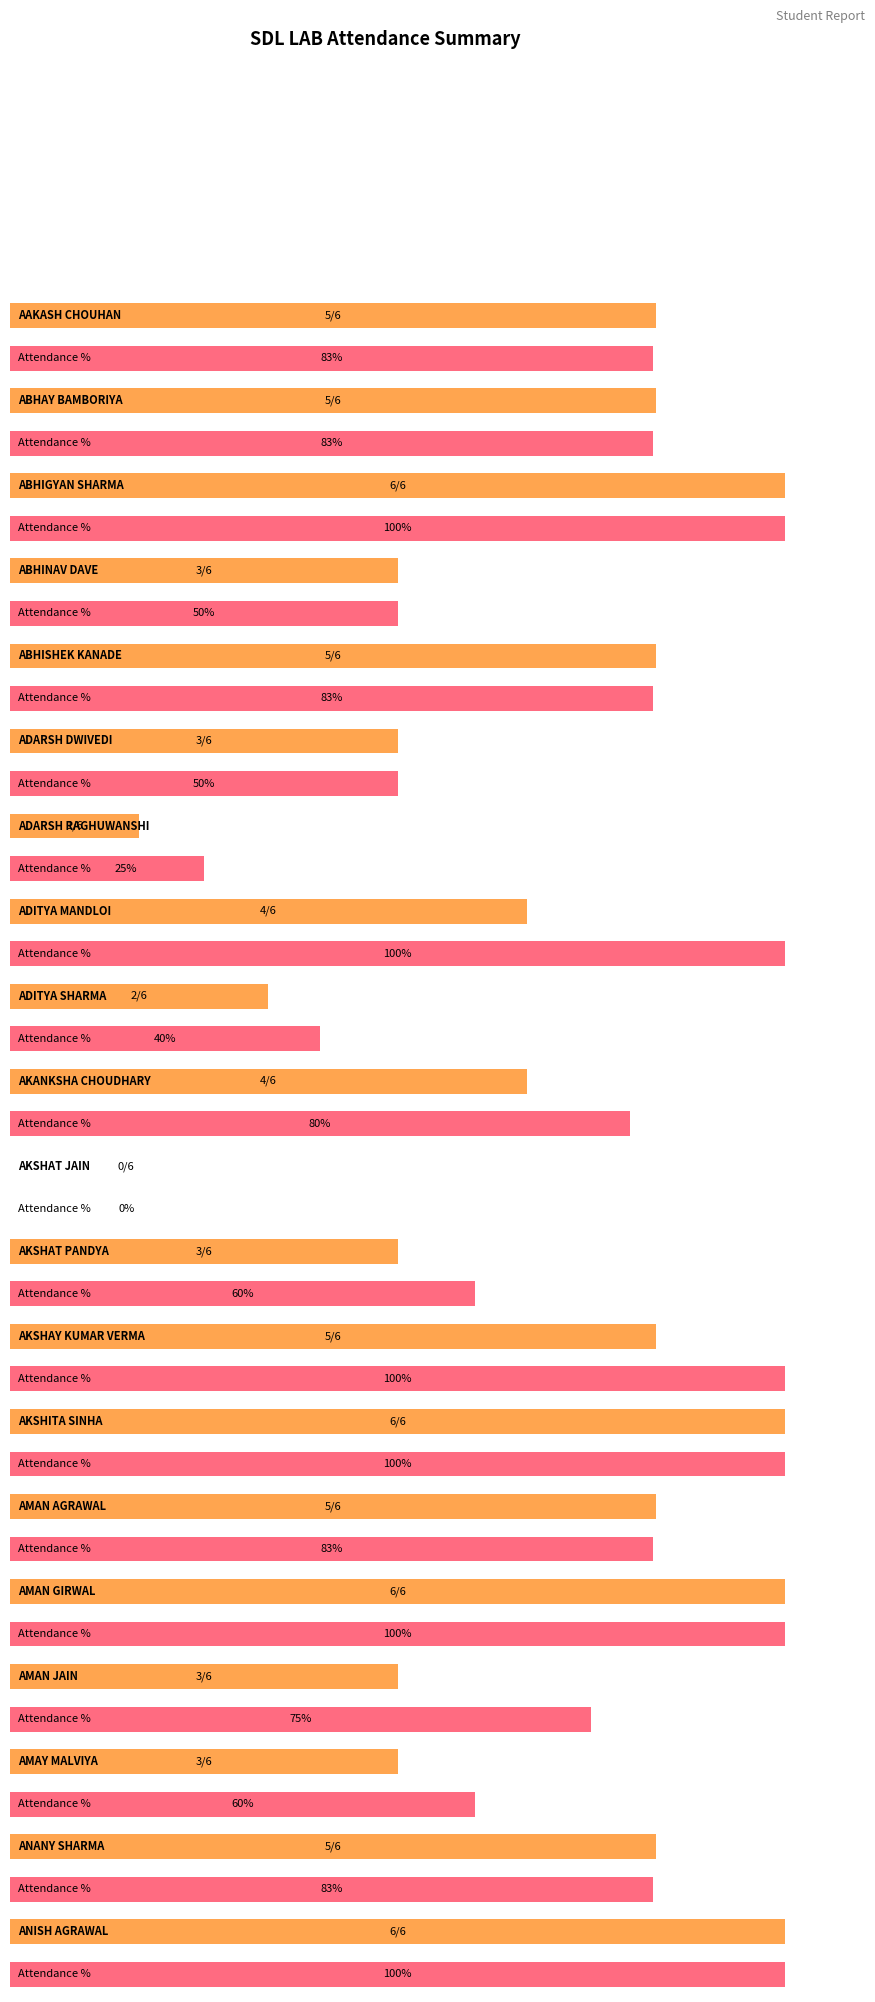

What is the sum of the SDL LAB Percentage values at ADITYA MANDLOI and AMAN JAIN?

175